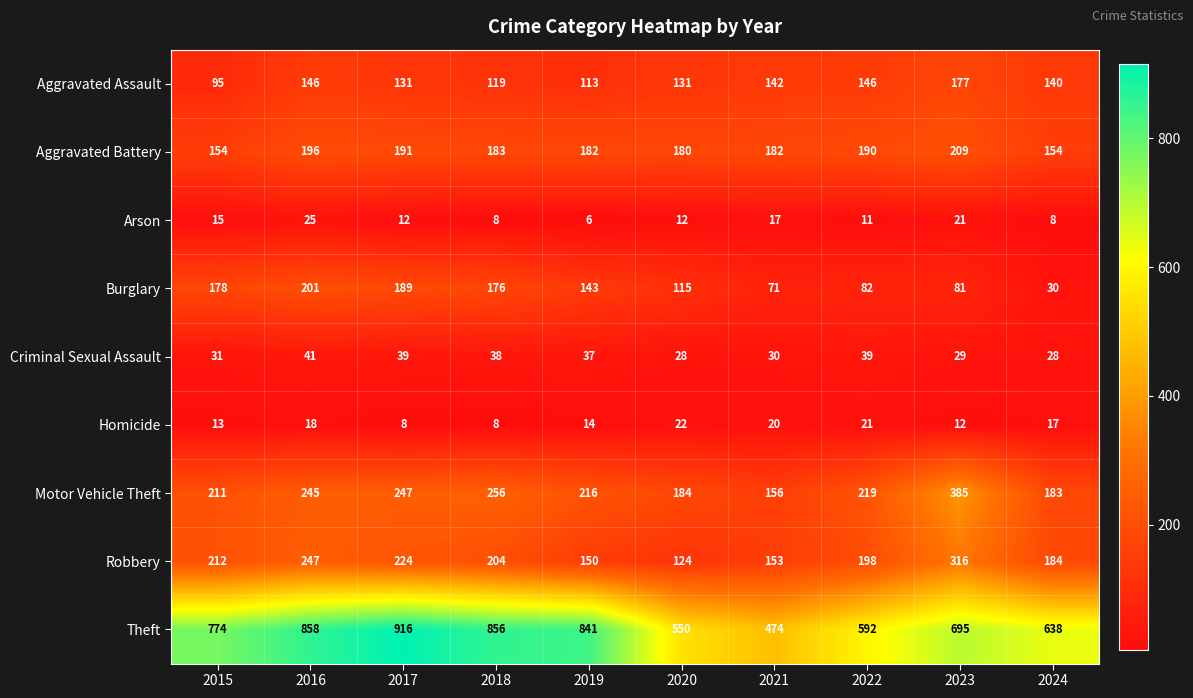

Read the Robbery value at 2022, to the nearest 5.

200